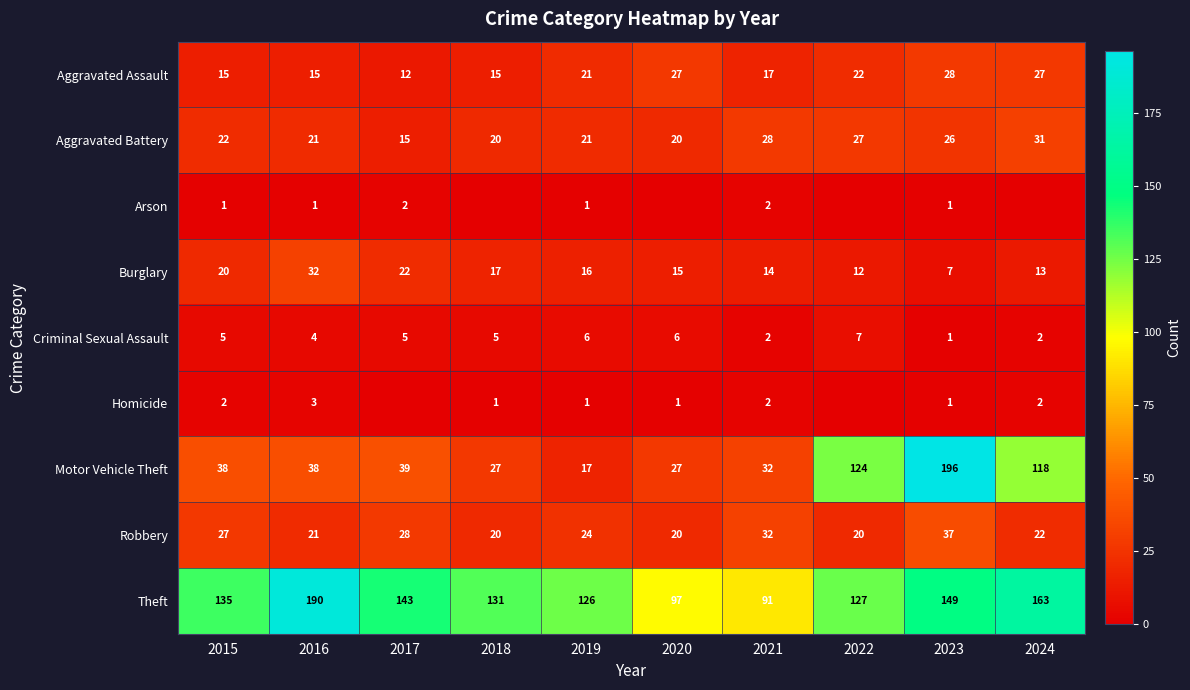

Is the value of Aggravated Battery at 2017 greater than the value of Homicide at 2019?

Yes